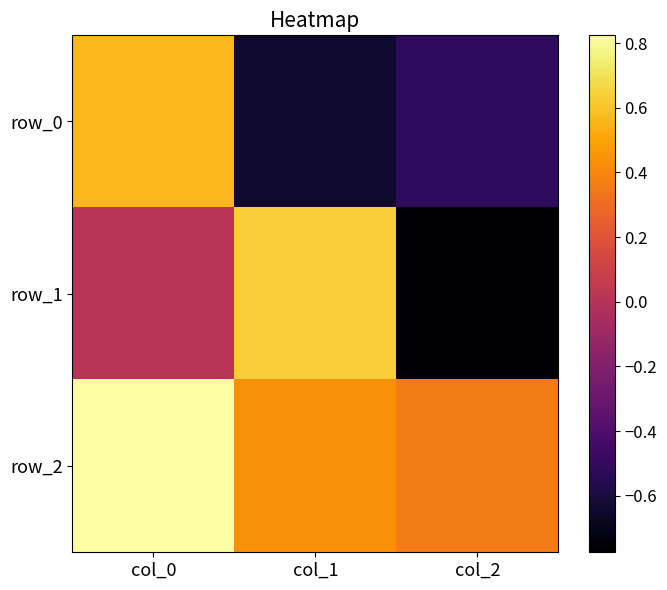

The row_0 series shows -0.4 at col_1. True or false?

False